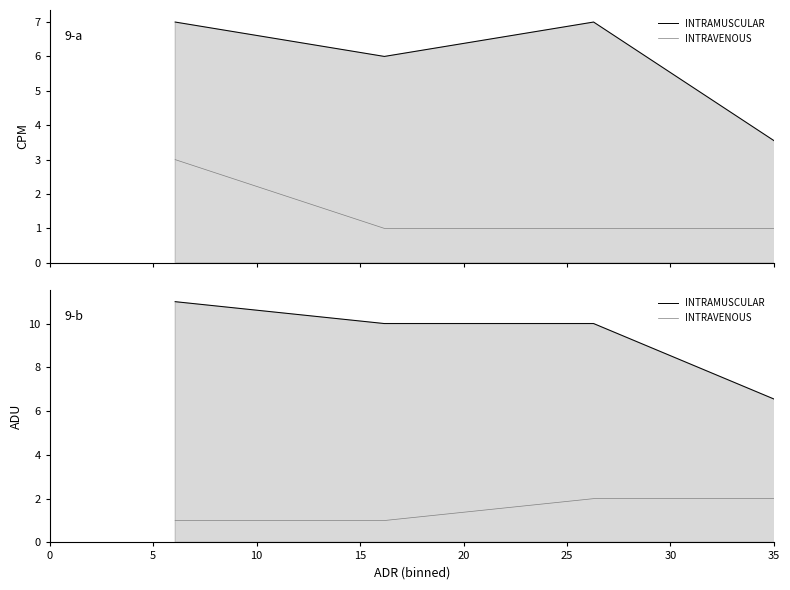

How many categories are shown in the chart?

35